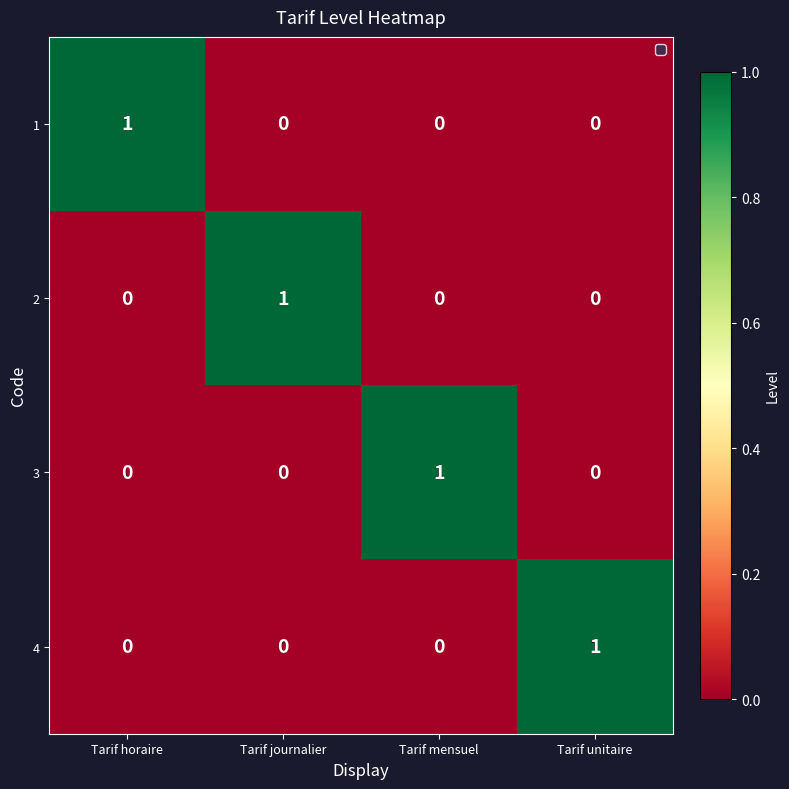

Reading left to right, list all the values displayed in this chart.

1: 1	0	0	0
2: 0	1	0	0
3: 0	0	1	0
4: 0	0	0	1